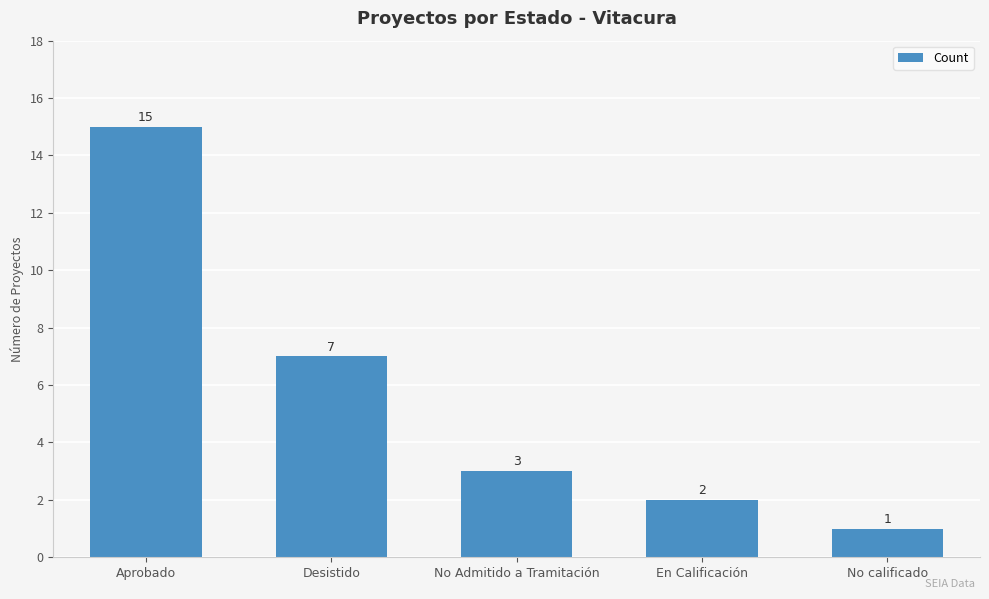

What is the sum of the values at En Calificación and Desistido?

9